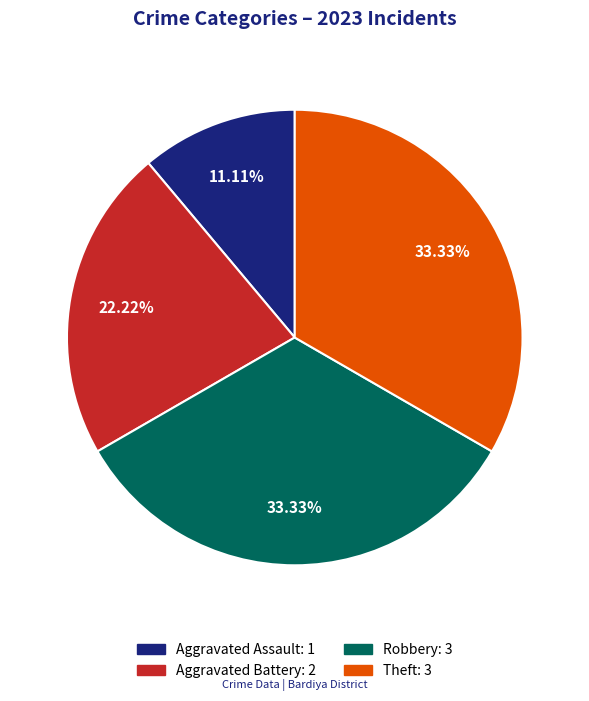

True or false: Theft accounts for 24% of the total.

False